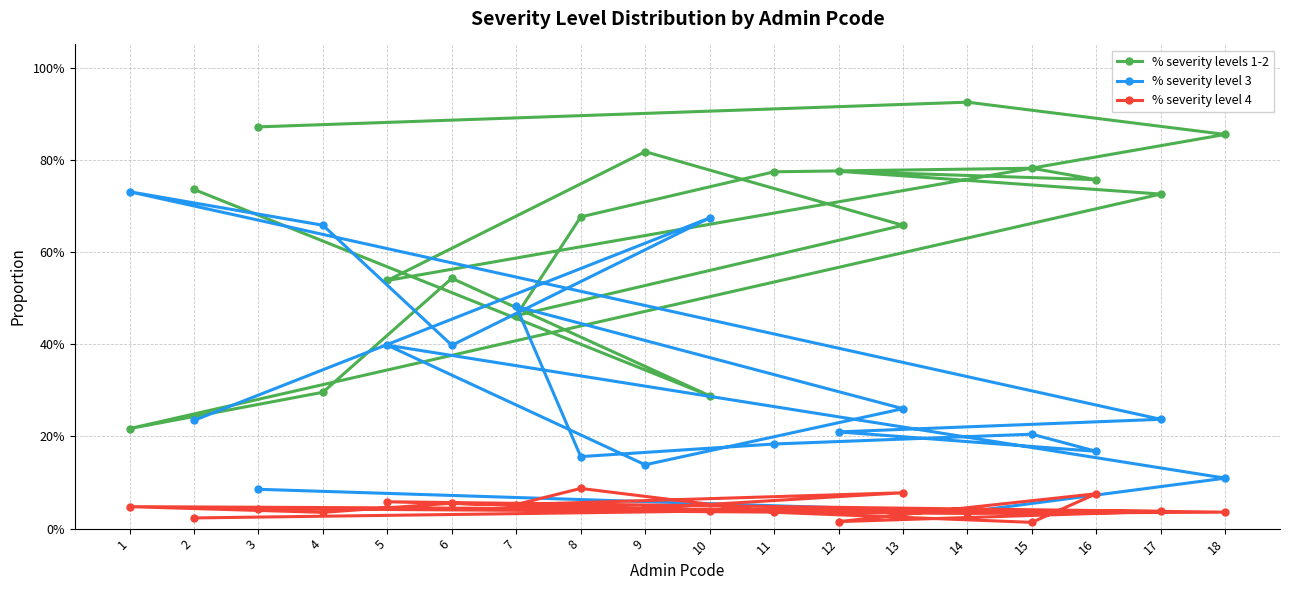

Which series ends up on top after the final intersection of % severity levels 1-2 and % severity level 3?

% severity levels 1-2